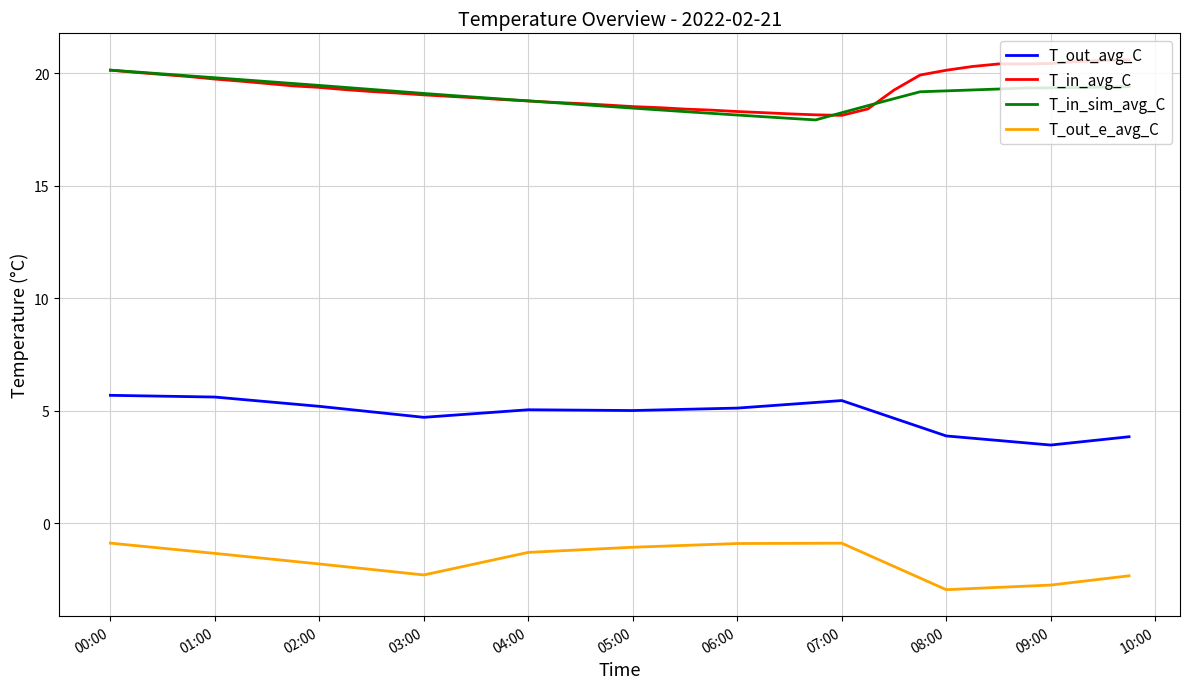

True or false: T_in_sim_avg_C and T_out_avg_C intersect in this chart.

False